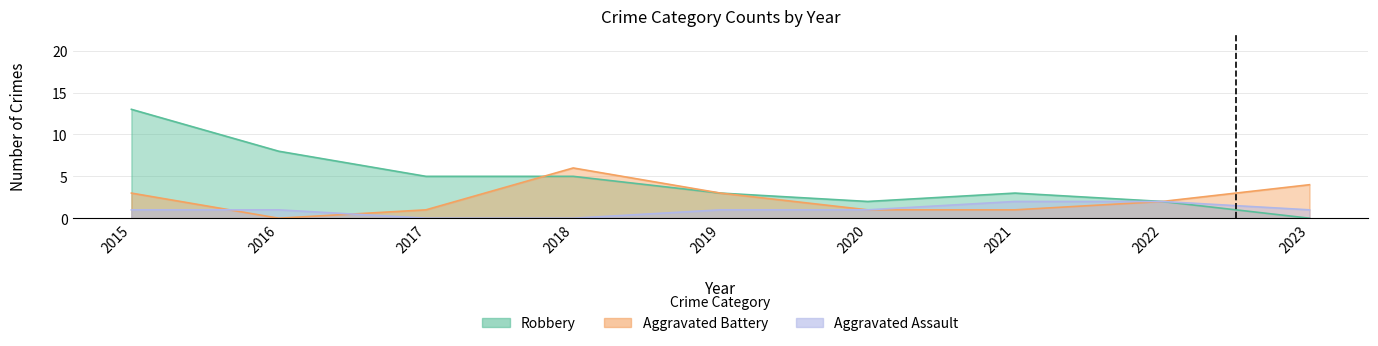

How many data points does each series have?

9